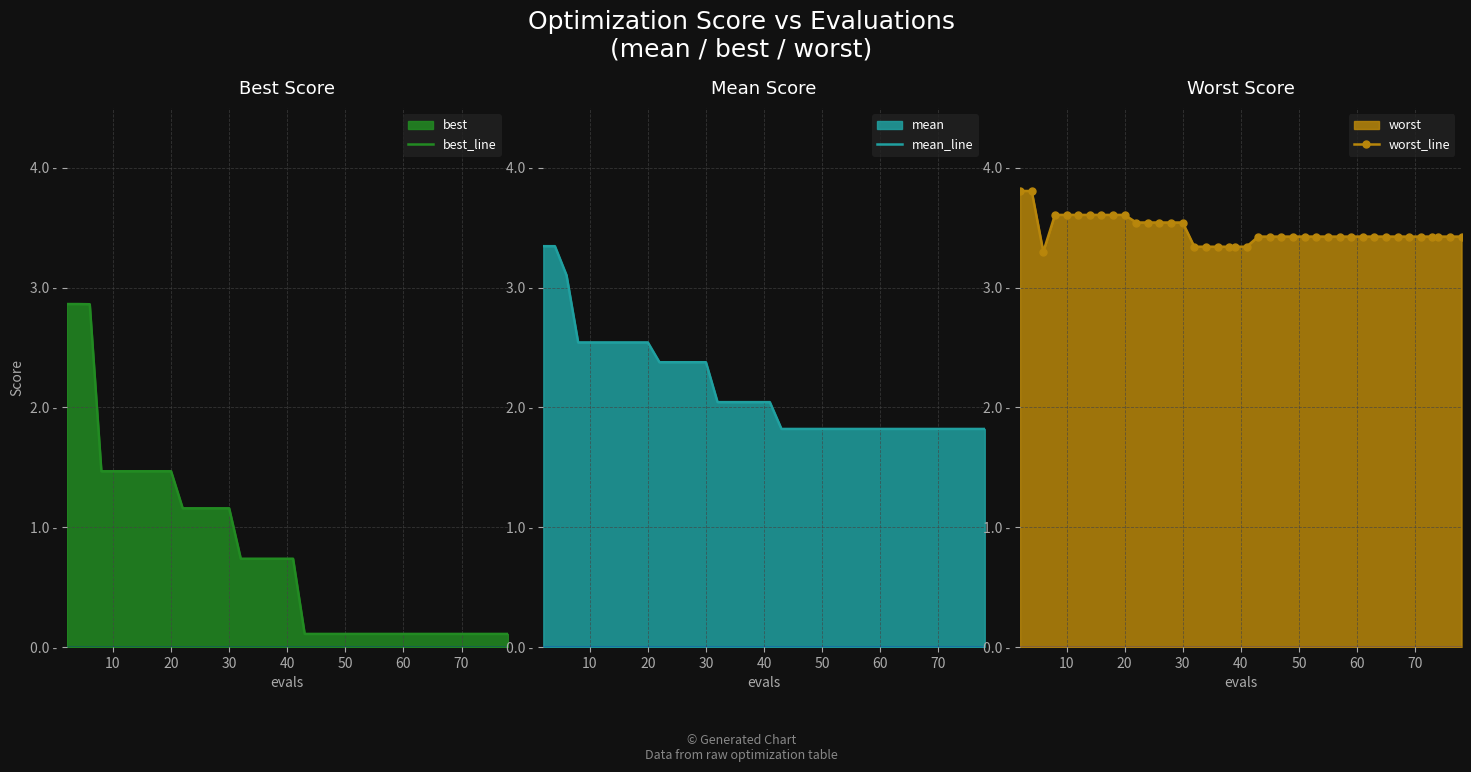

What is the highest value of the worst_line series?

3.8